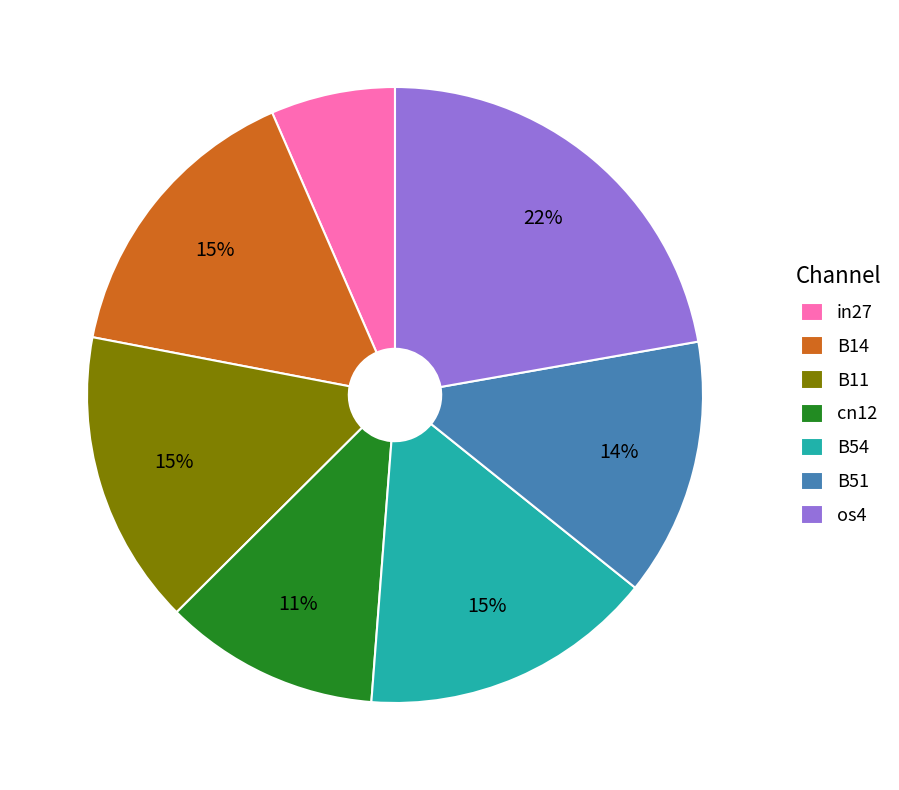

Combined, do os4 and B51 account for over 50%?

No